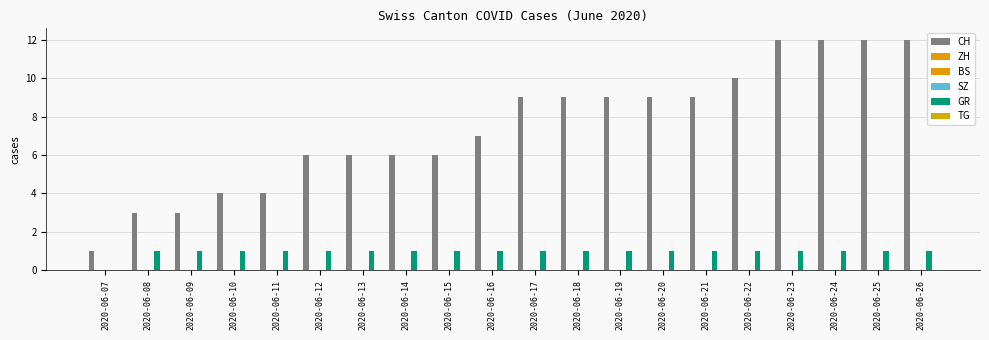

What is the difference between the highest and lowest values at 2020-06-10?

4